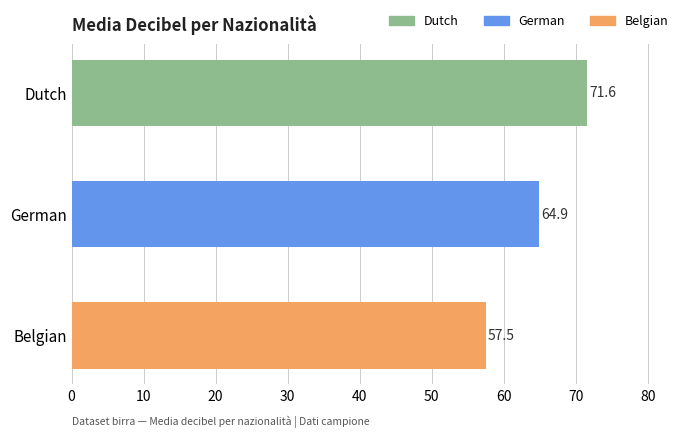

What is the greatest value displayed?

71.6